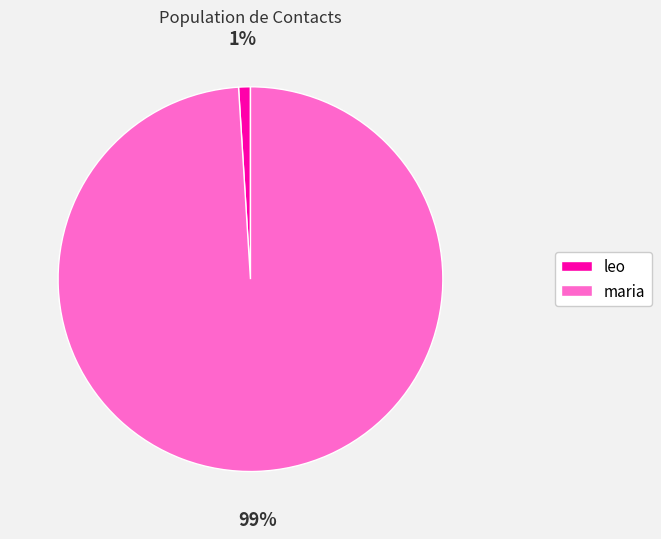

The maria slice represents 99% of the pie. True or false?

True